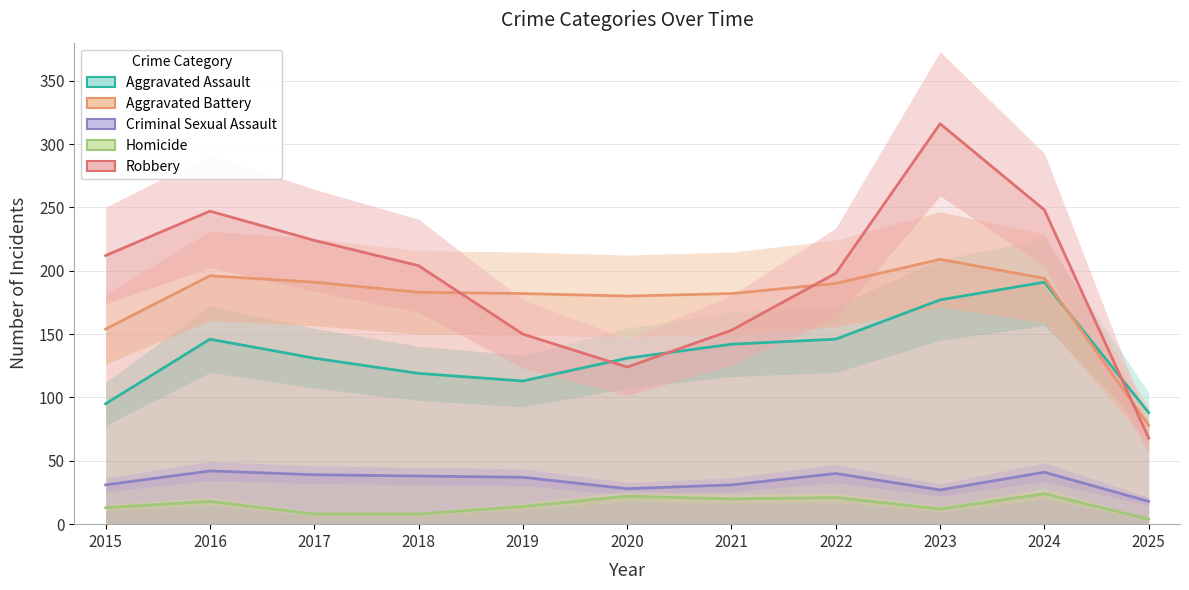

Reading left to right, transcribe all the data shown in this chart.

Aggravated Assault: 95	146	131	119	113	131	142	146	177	191	88
Aggravated Battery: 154	196	191	183	182	180	182	190	209	194	78
Criminal Sexual Assault: 31	42	39	38	37	28	31	40	27	41	18
Homicide: 13	18	8	8	14	22	20	21	12	24	4
Robbery: 212	247	224	204	150	124	153	198	316	248	68